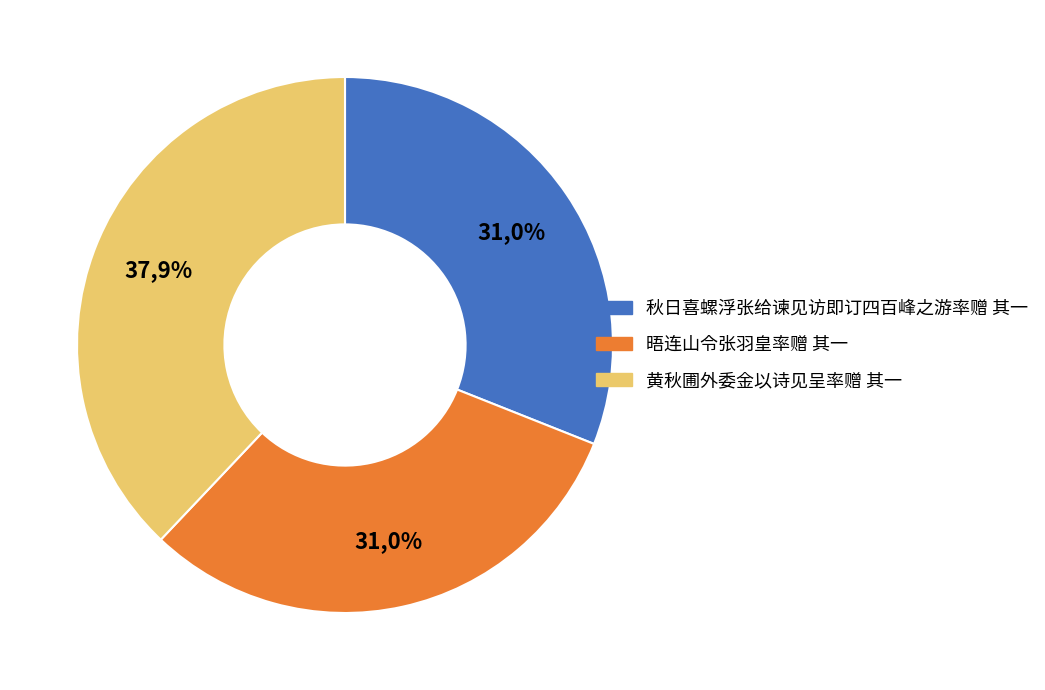

Between 秋日喜螺浮张给谏见访即订四百峰之游率赠 其一 and 晤连山令张羽皇率赠 其一, which is larger?

晤连山令张羽皇率赠 其一